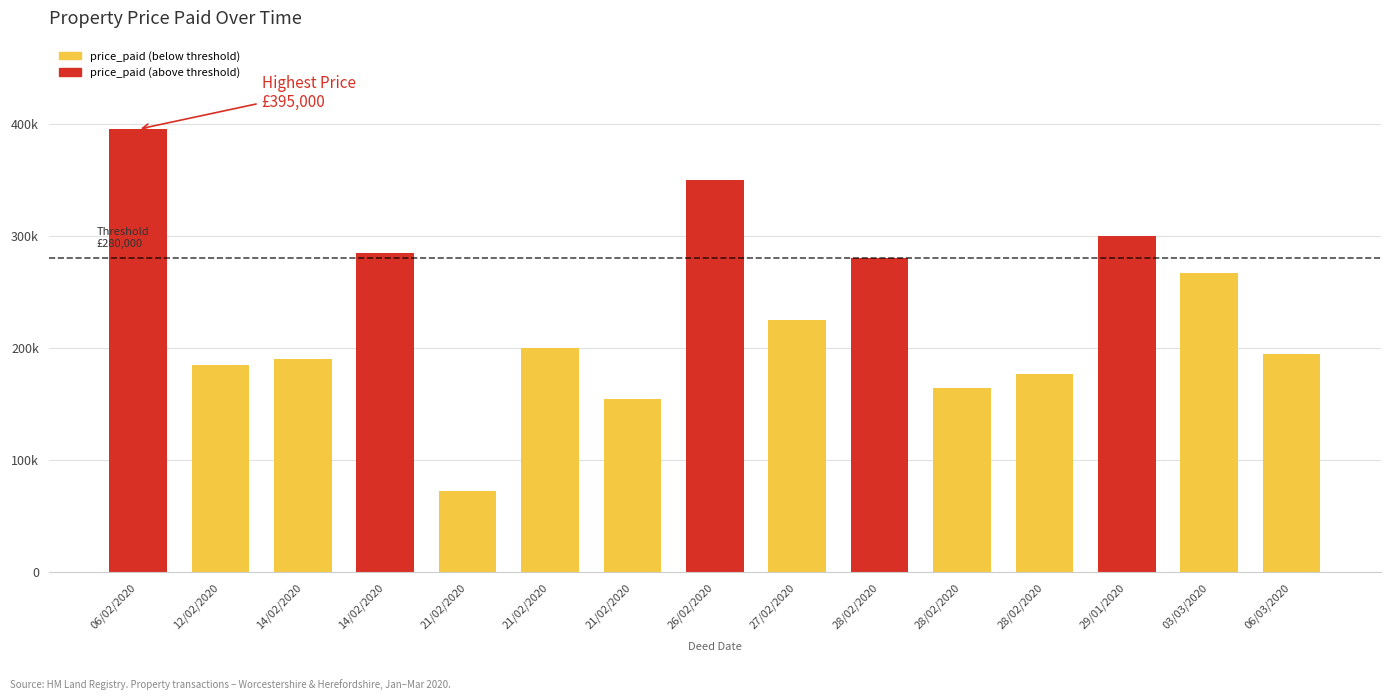

Reading left to right, what are all the values shown in this chart?

395000	185000	190000	285000	72500	200000	155000	350000	225000	280000	164000	177000	300000	267000	195000